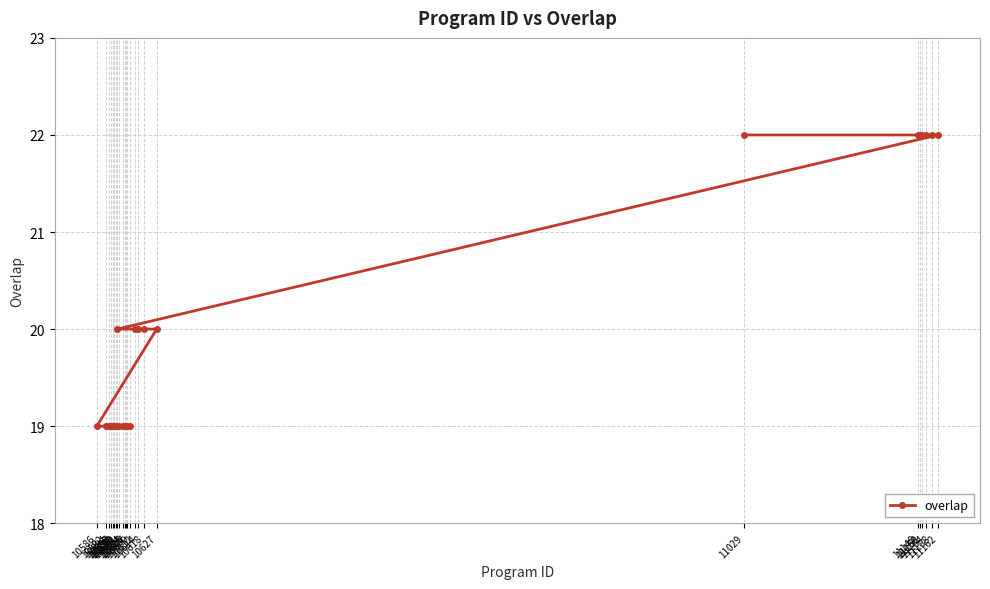

Is it true that the value at 10592 is 19?

True